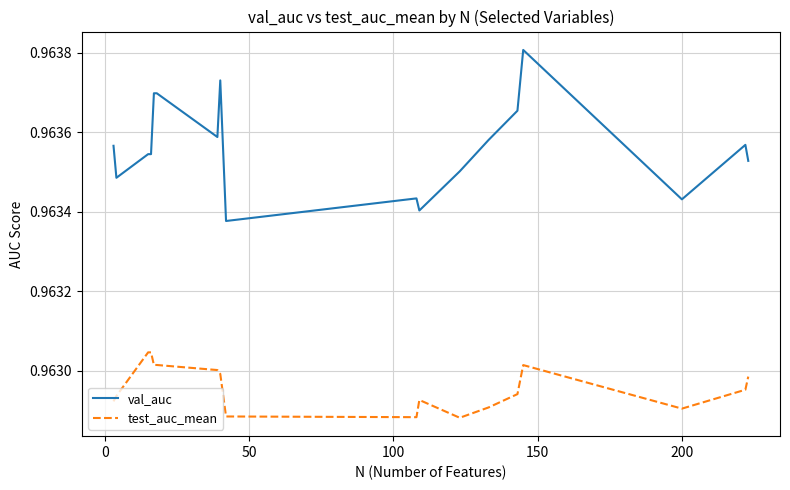

Rank the series by their average value, from lowest to highest.

test_auc_mean, val_auc